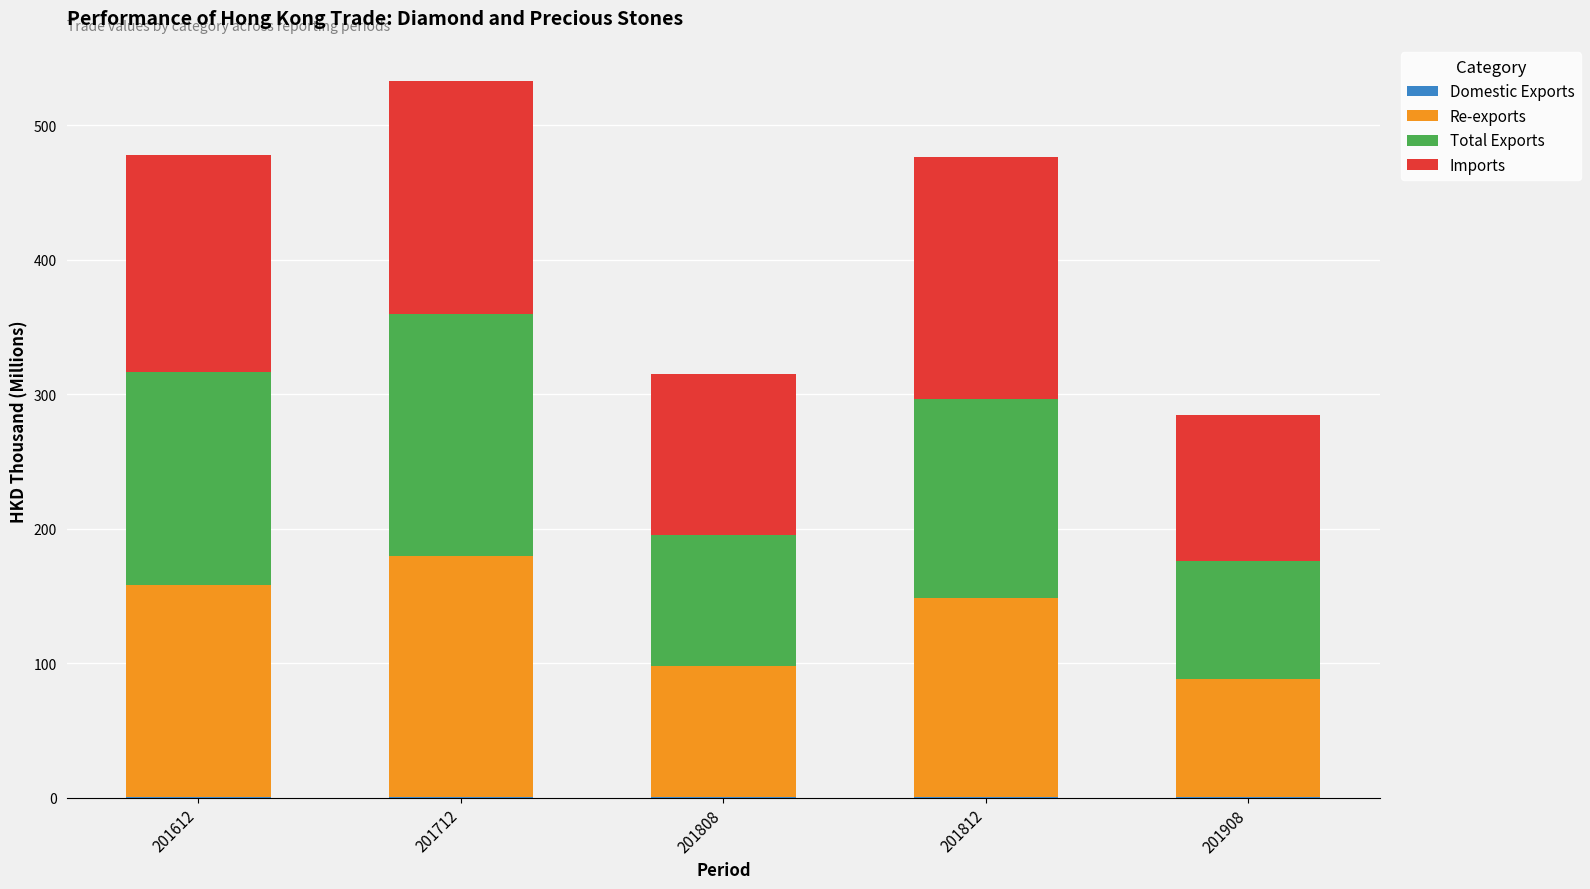

At which category is the sum across all series the highest?

201712